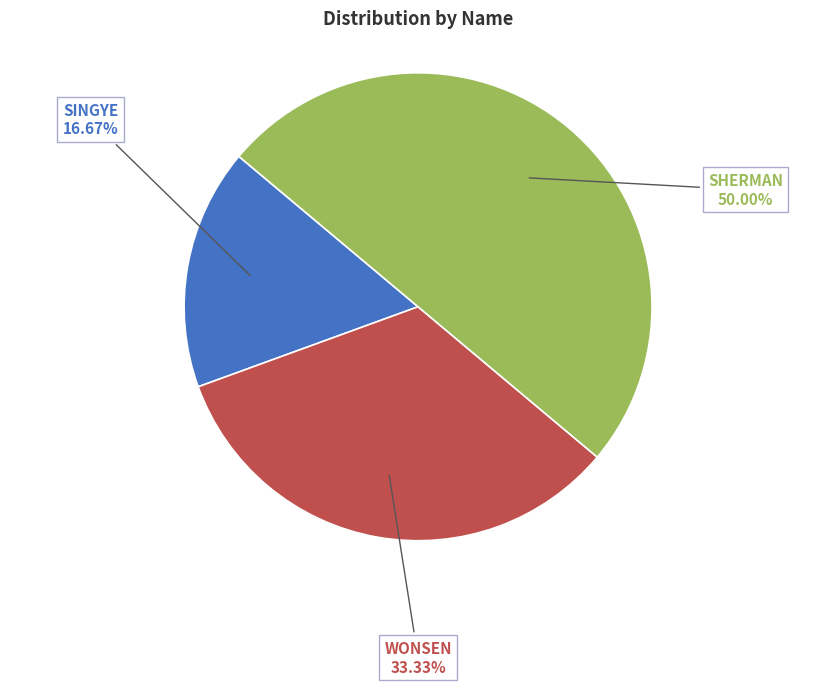

To the nearest percent, what is the average slice percentage?

33%